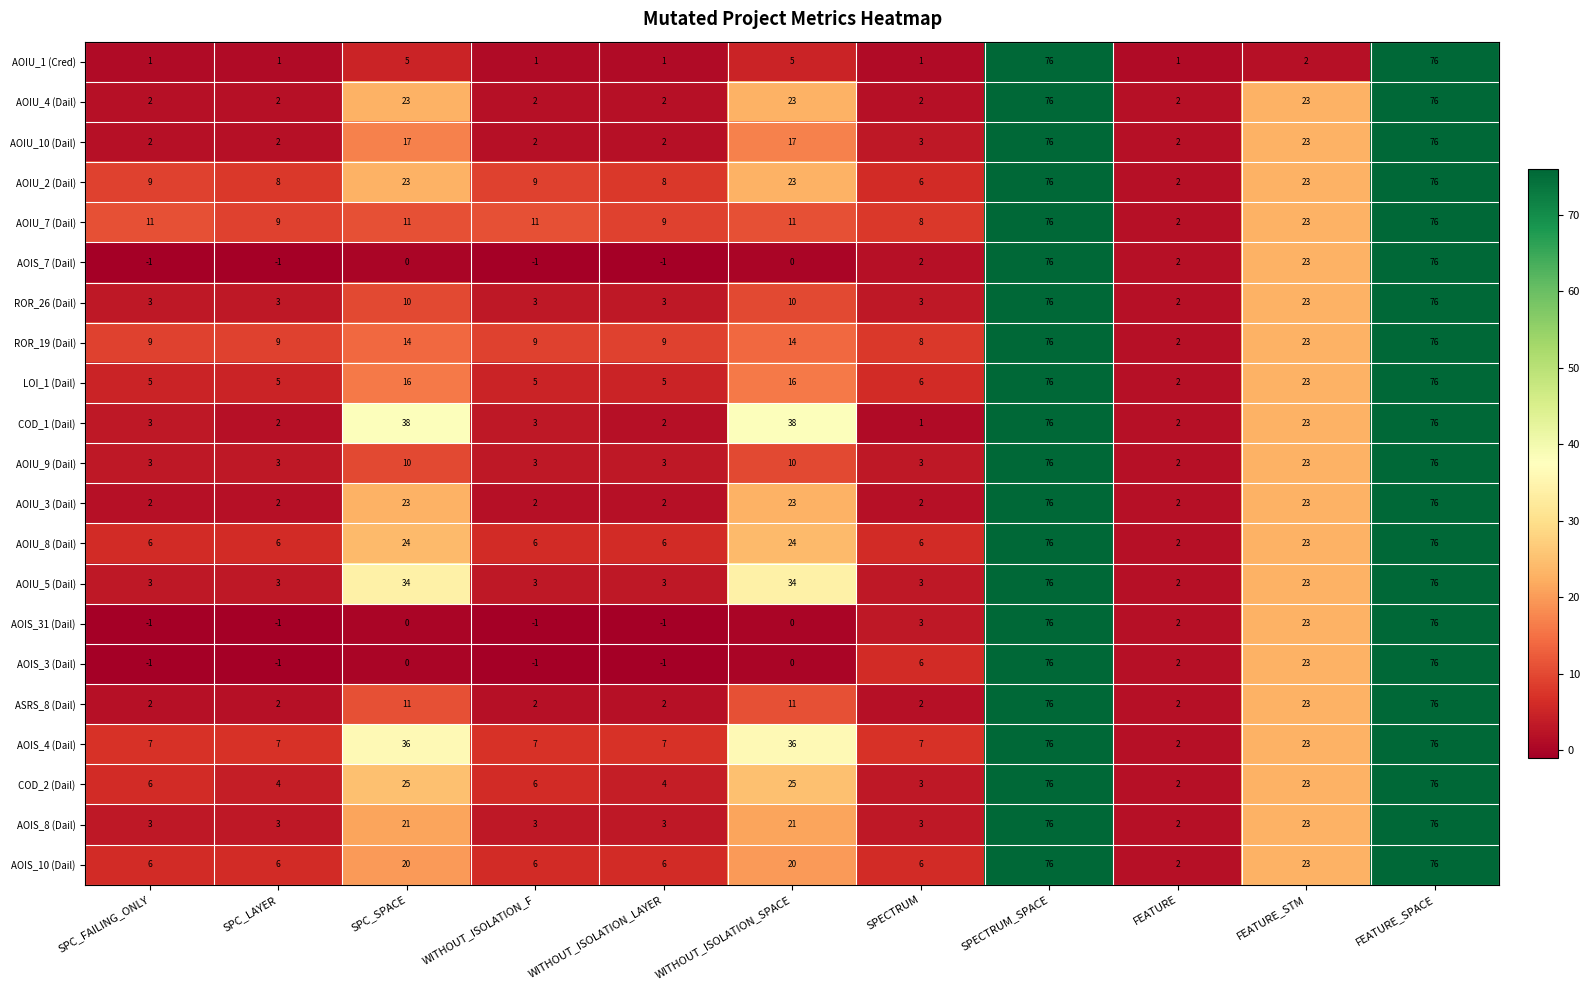

What is the spread (max minus min) of values at SPC_LAYER?

10